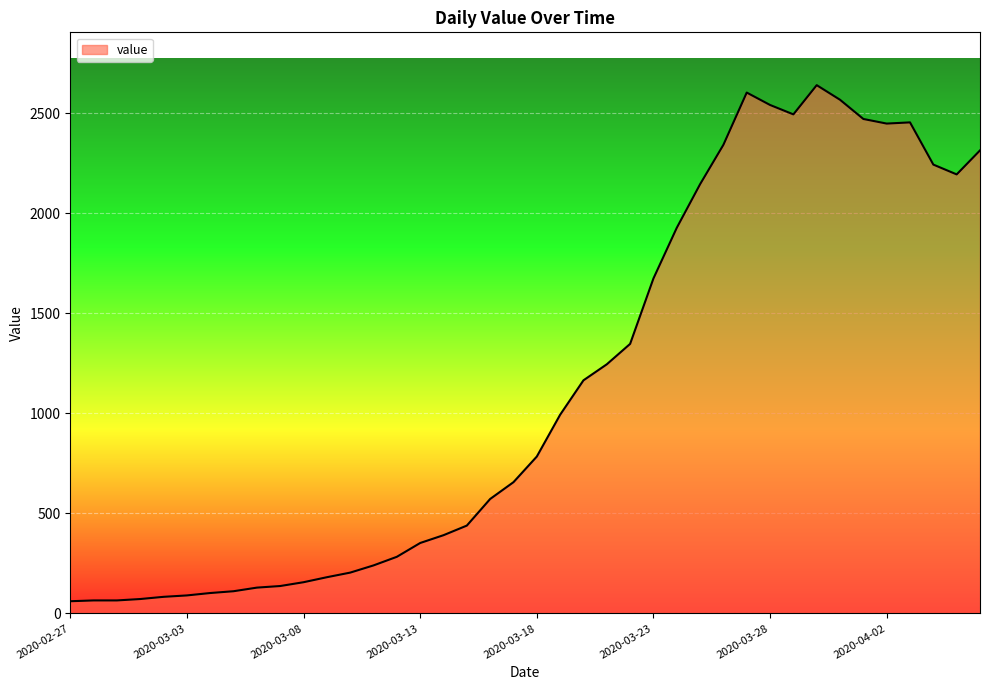

What is the maximum value shown in the chart?

2640